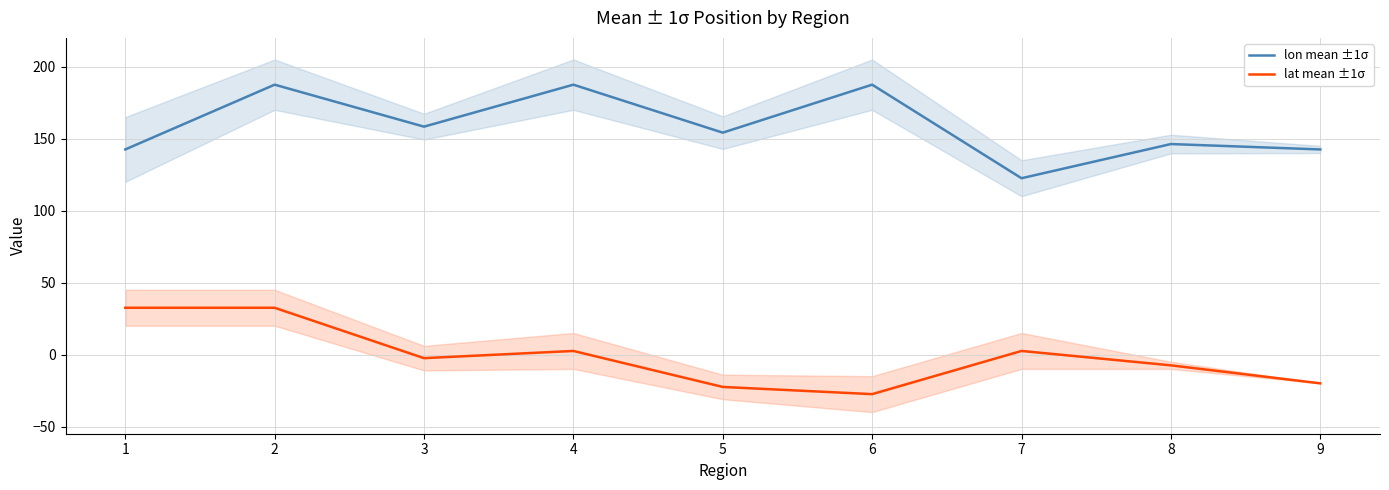

Count the number of data series in this chart.

2